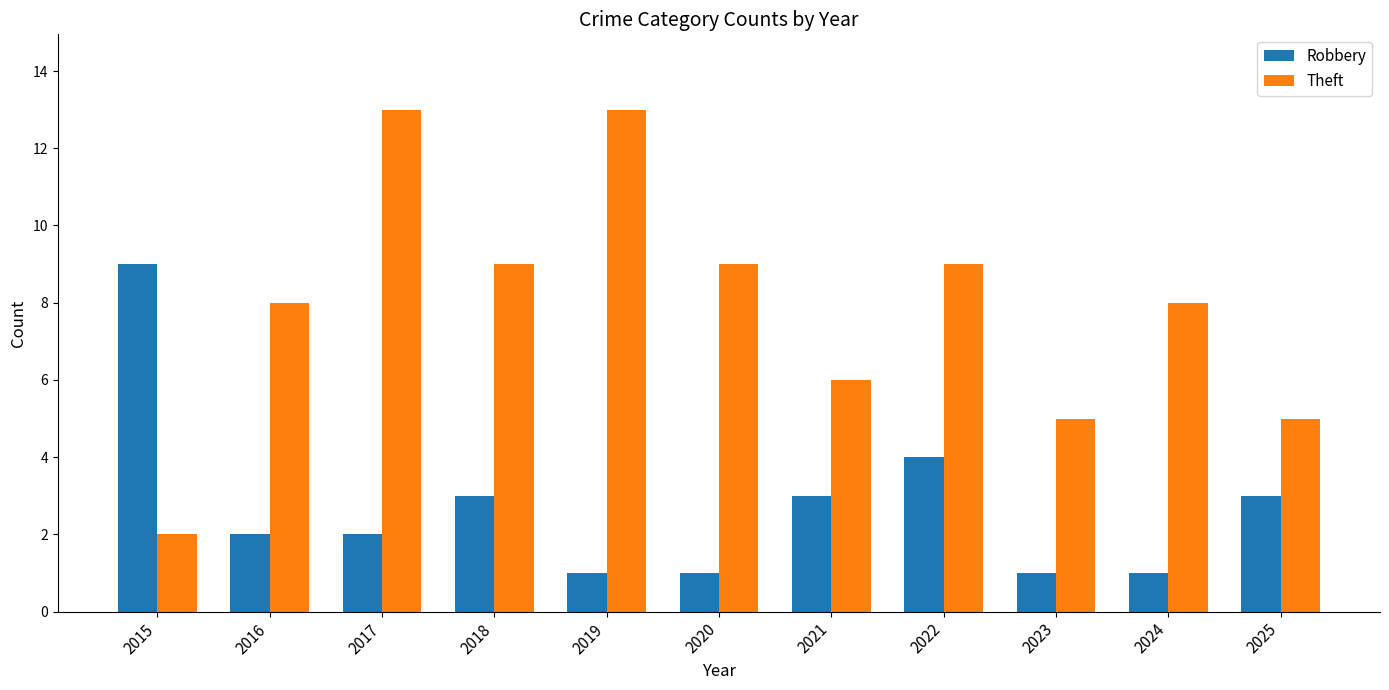

List the series in order of their overall mean, highest first.

Theft, Robbery